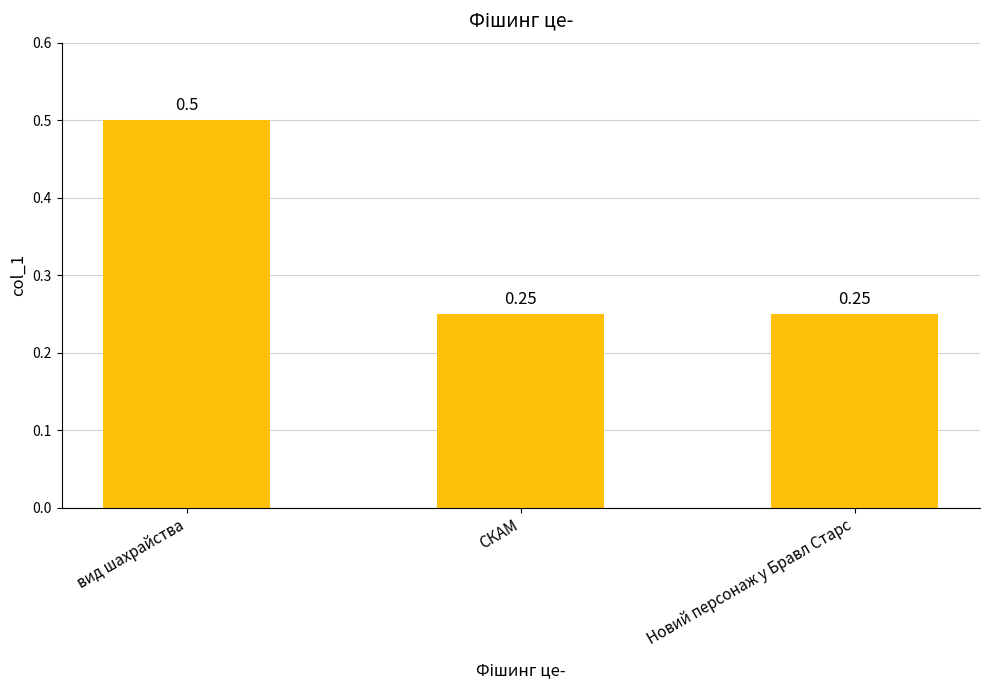

What is the sum of all values?

1.0